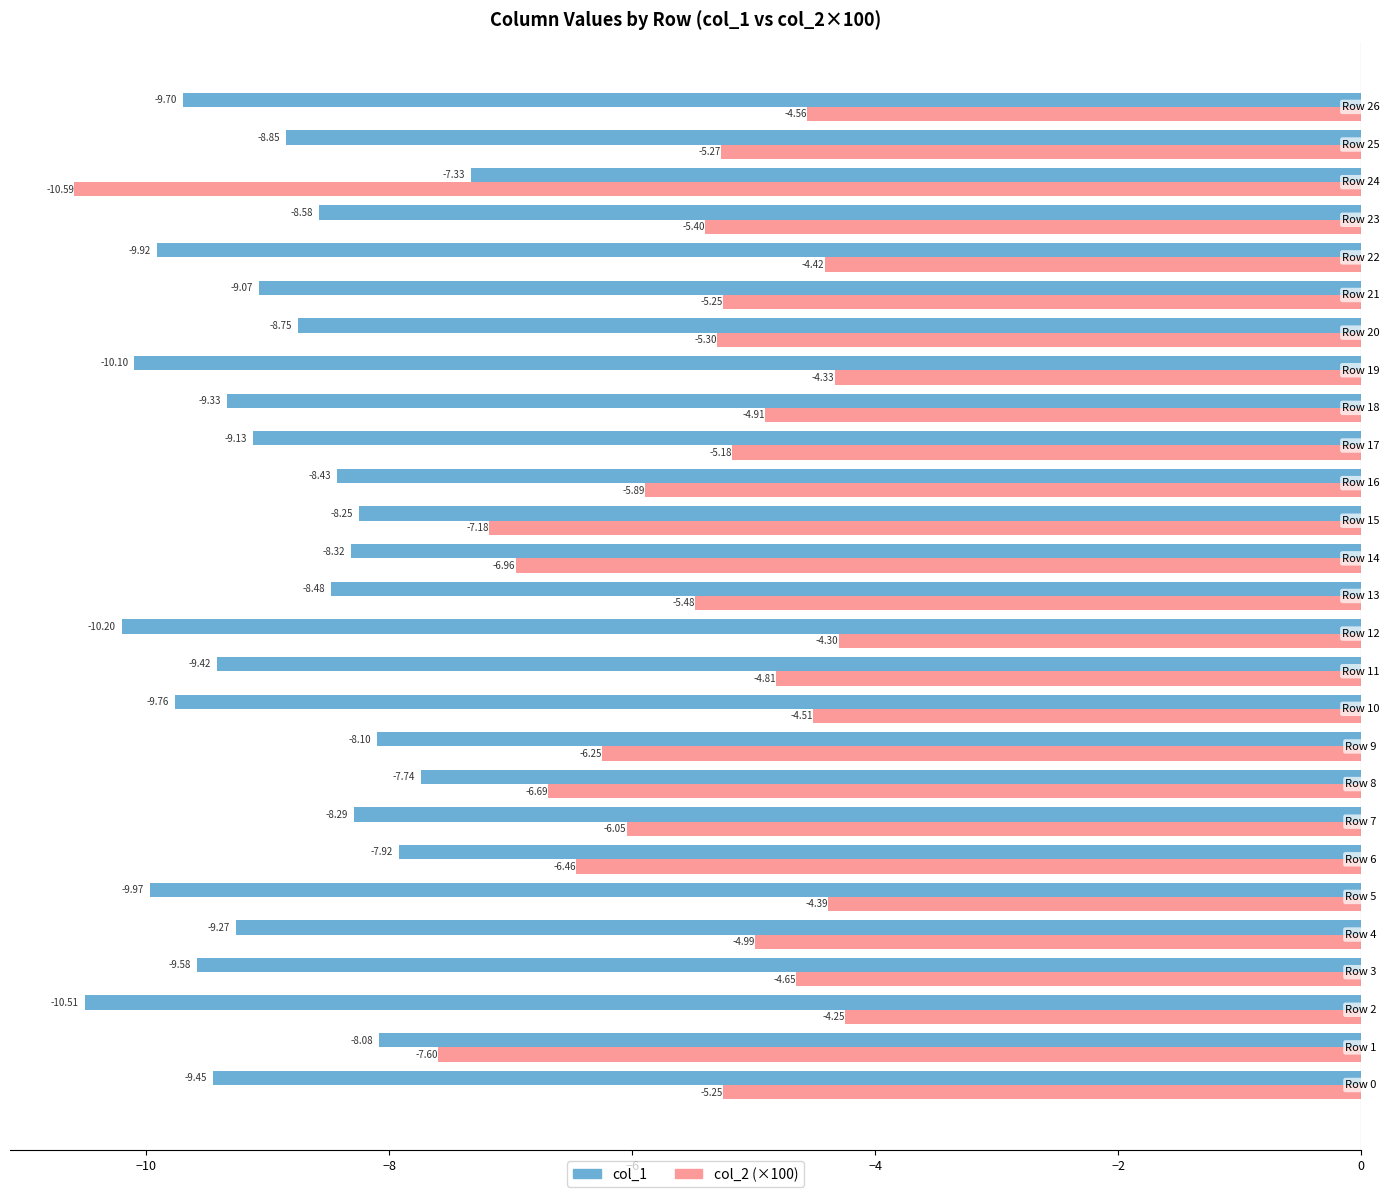

List the series in order of their peak value, lowest first.

col_1, col_2 (×100)